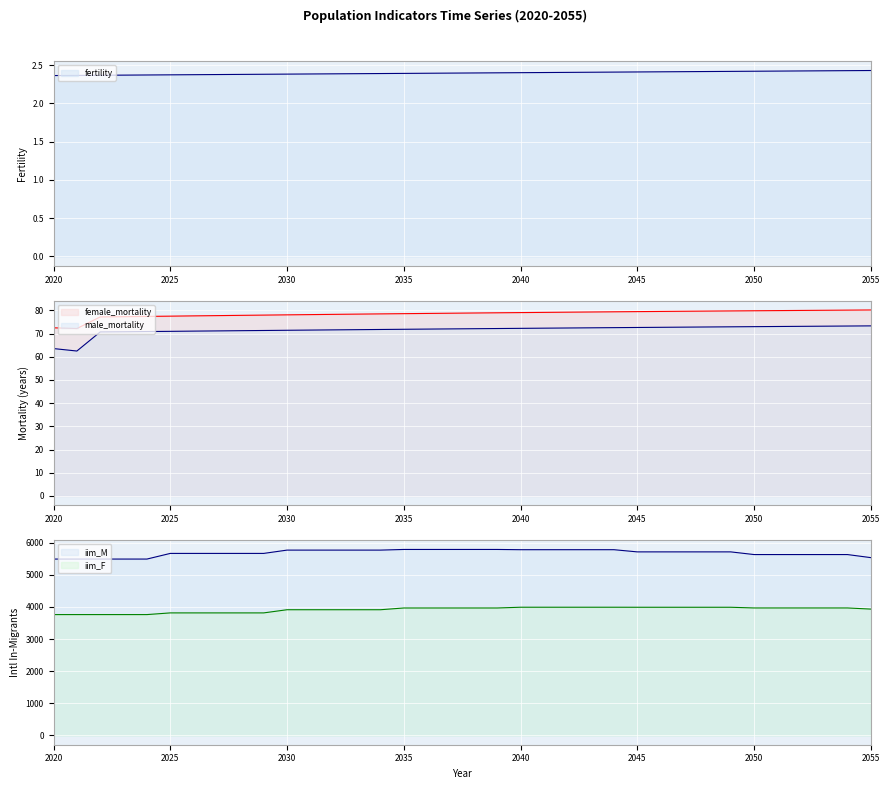

Between 2035 and 2037, which series saw the biggest shift?

female_mortality